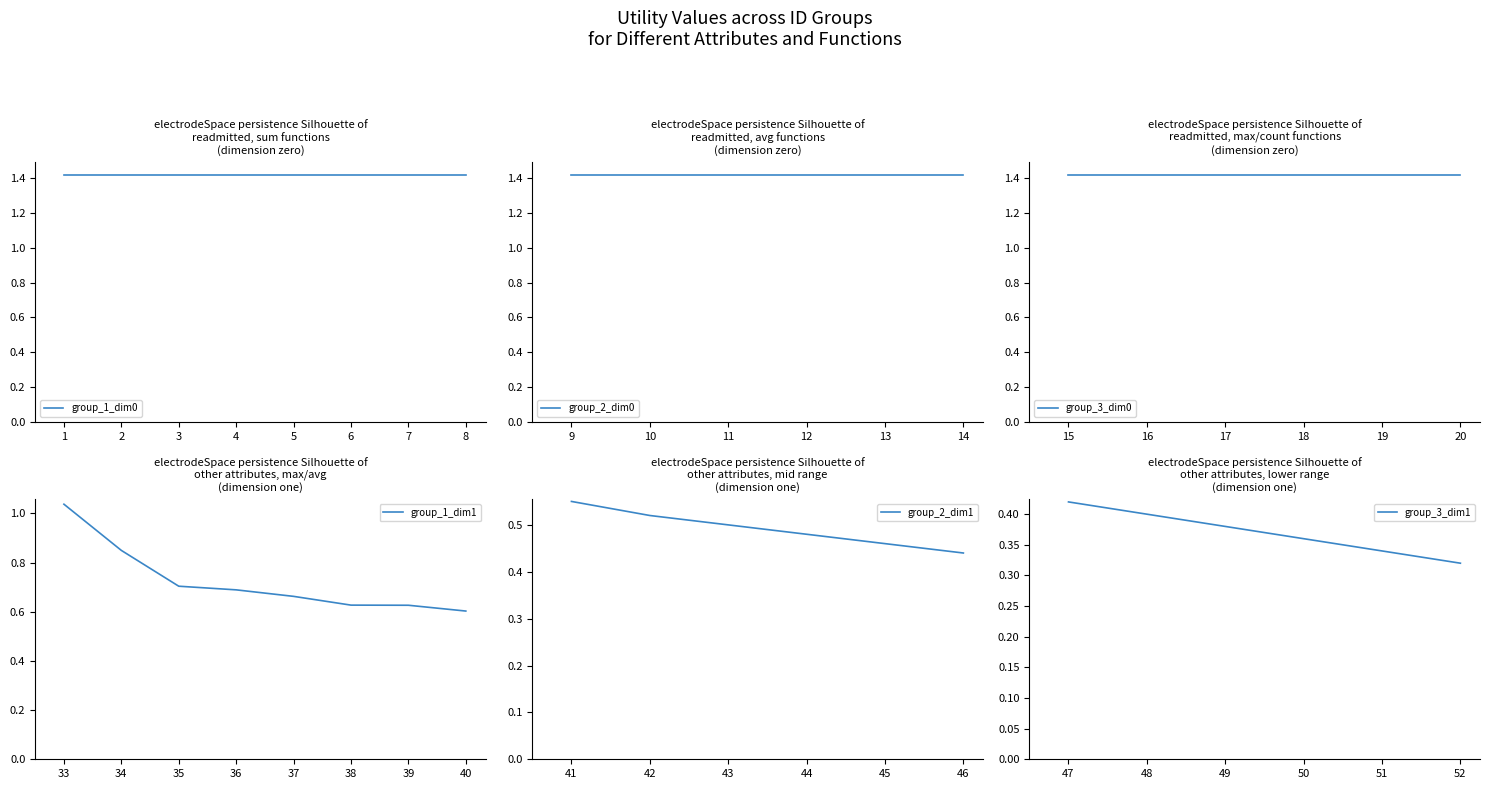

True or false: other_attributes and readmitted cross at least once.

False